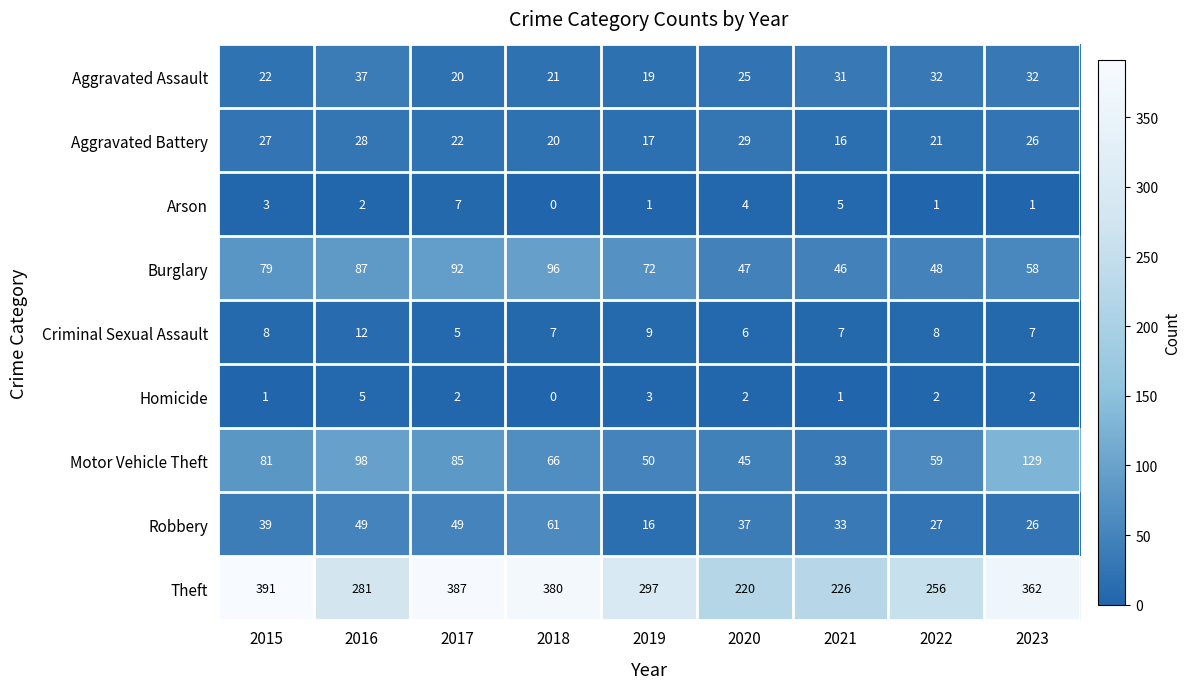

Which series changed the most between 2020 and 2023?

Theft